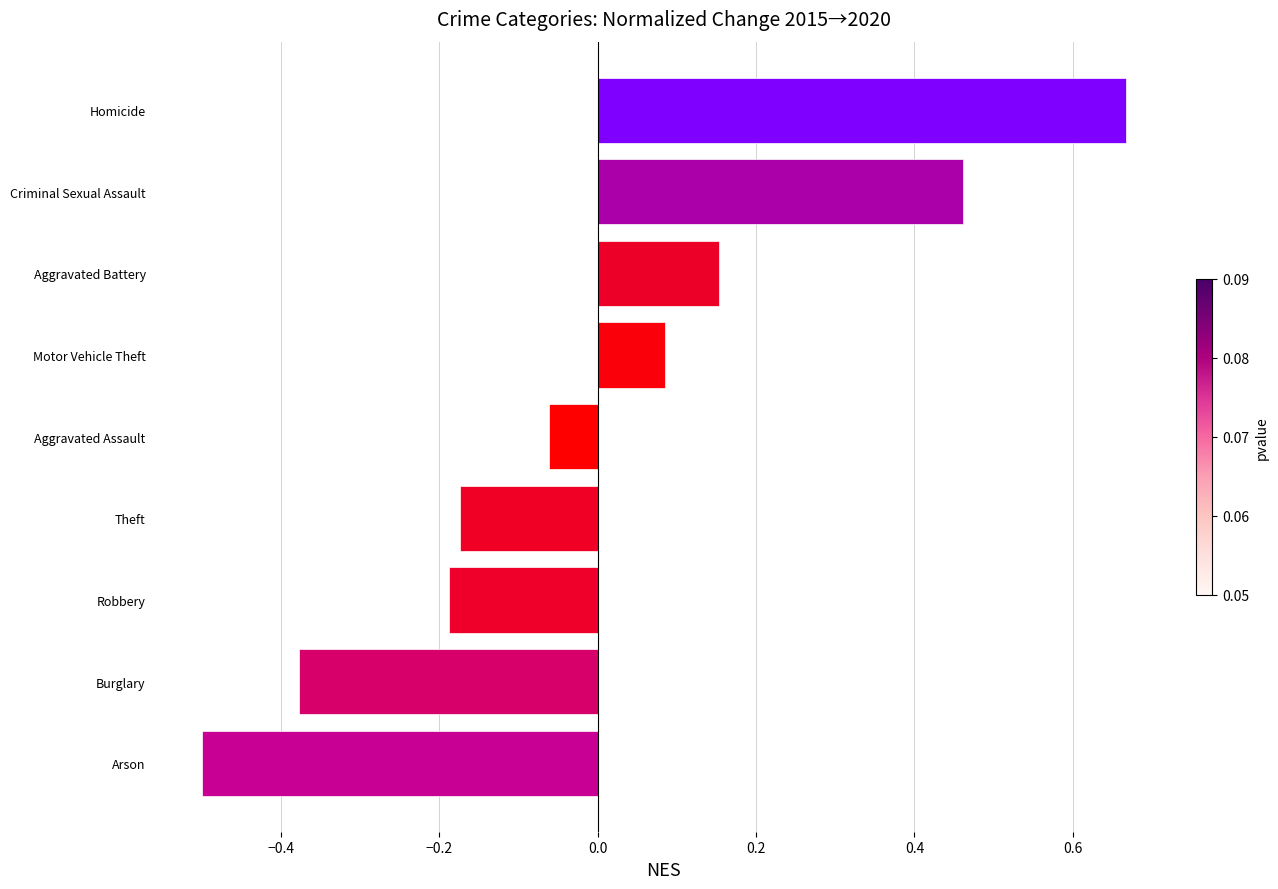

What is the difference between the maximum and minimum values?

1.2